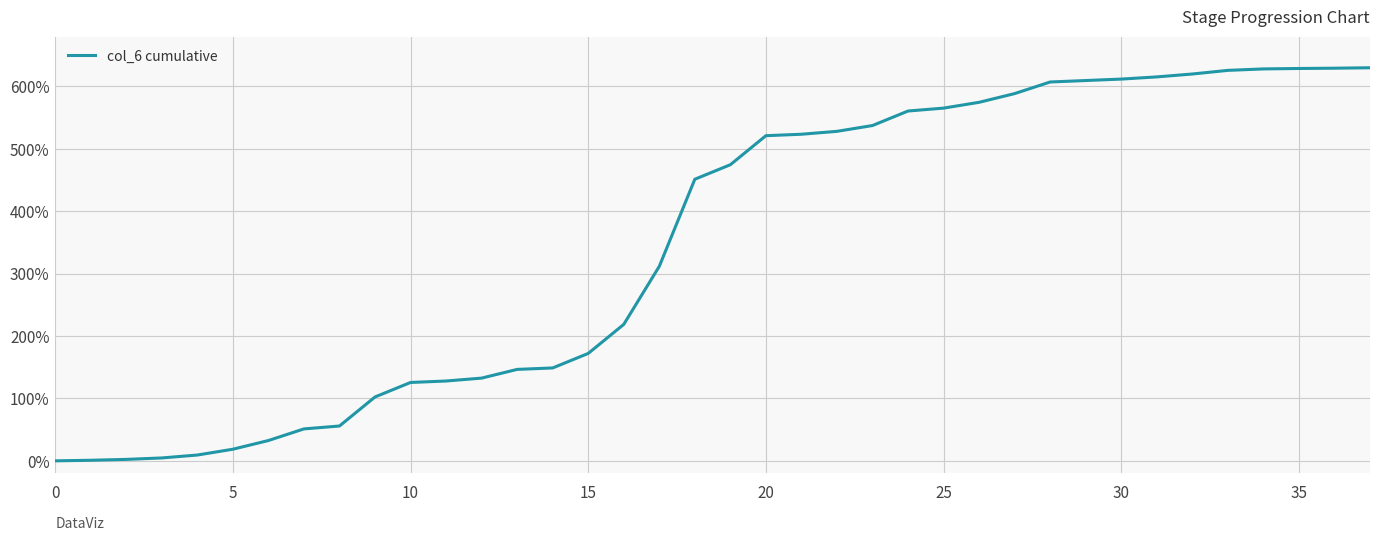

What is the difference between the maximum and minimum values?

630.0